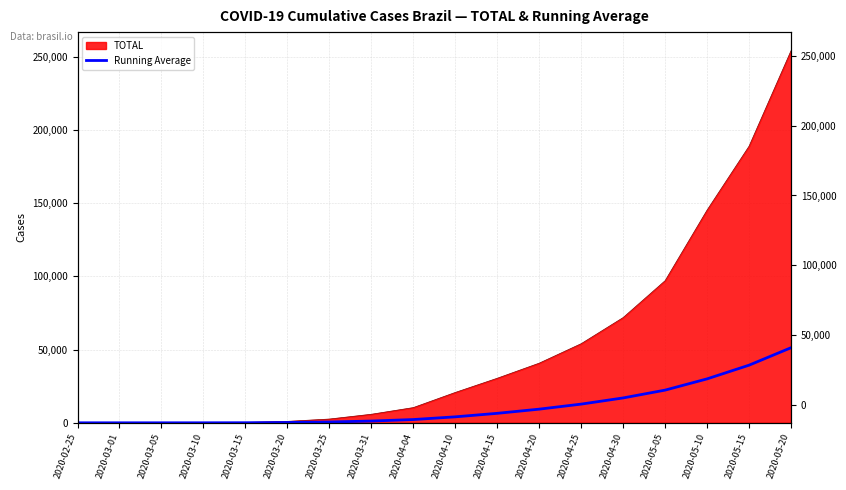

Where does the data first go above 4074?

2020-04-10